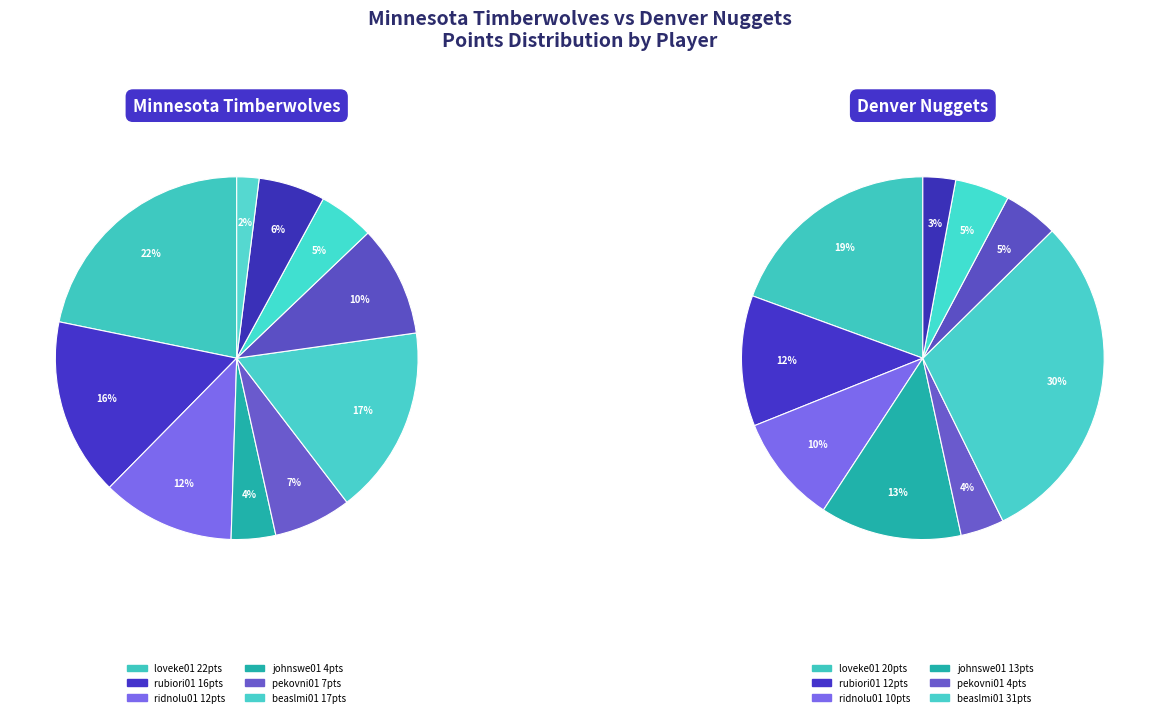

What percentage do loveke01 and willide02 together represent?

26.7%